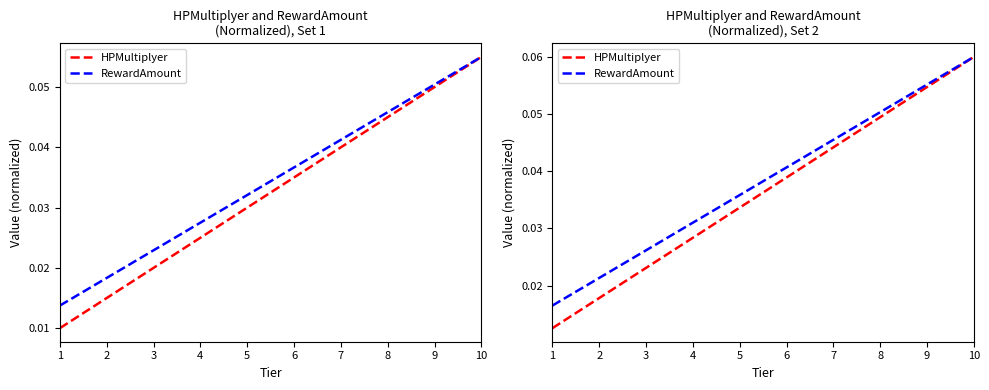

Reading left to right, list all the values displayed in this chart.

HPMultiplyer: 0.0	0.0	0.0	0.0	0.0	0.0	0.0	0.0	0.1	0.1
RewardAmount: 0.0	0.0	0.0	0.0	0.0	0.0	0.0	0.1	0.1	0.1